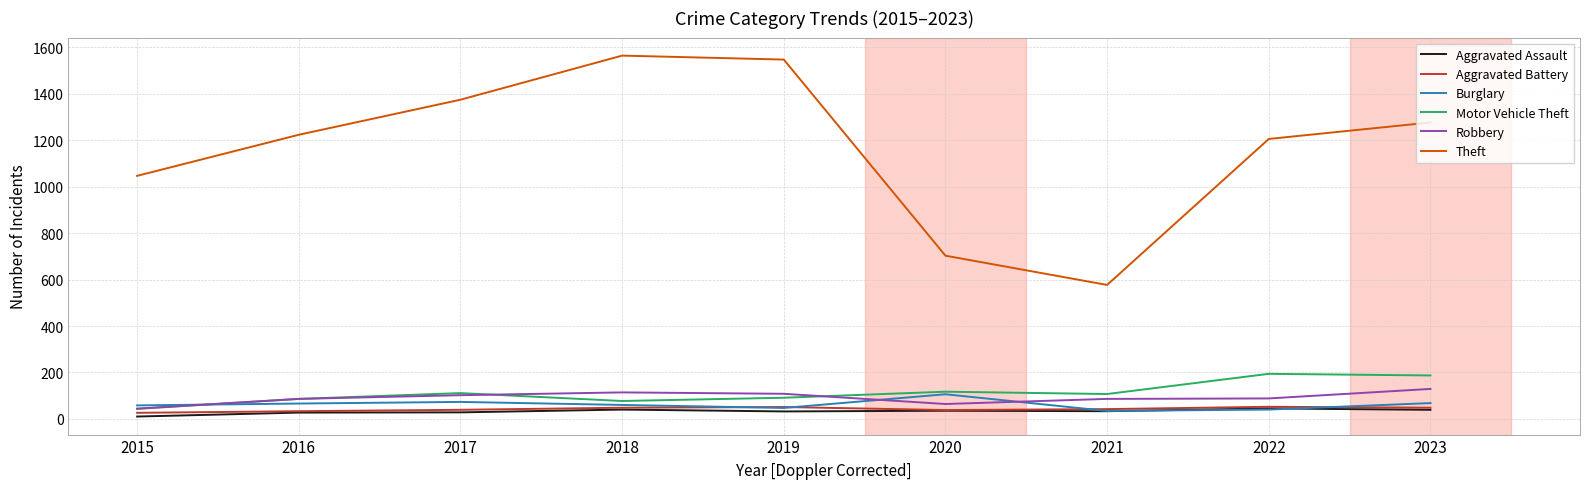

At how many categories does at least one series exceed 923?

7